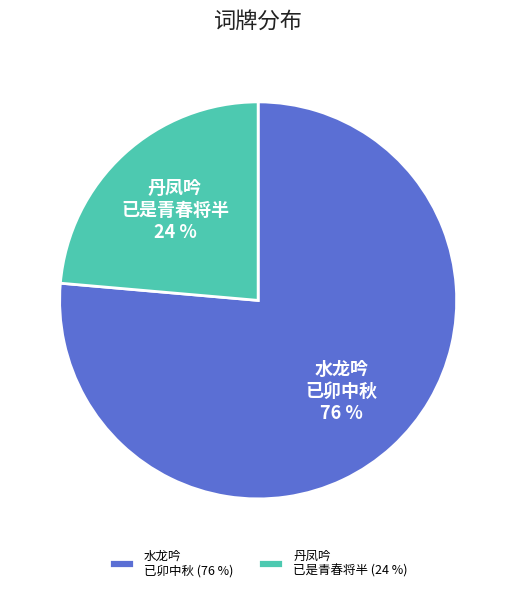

What percentage is the 丹凤吟 已是青春将半 (24 %) slice, to the nearest percent?

24%